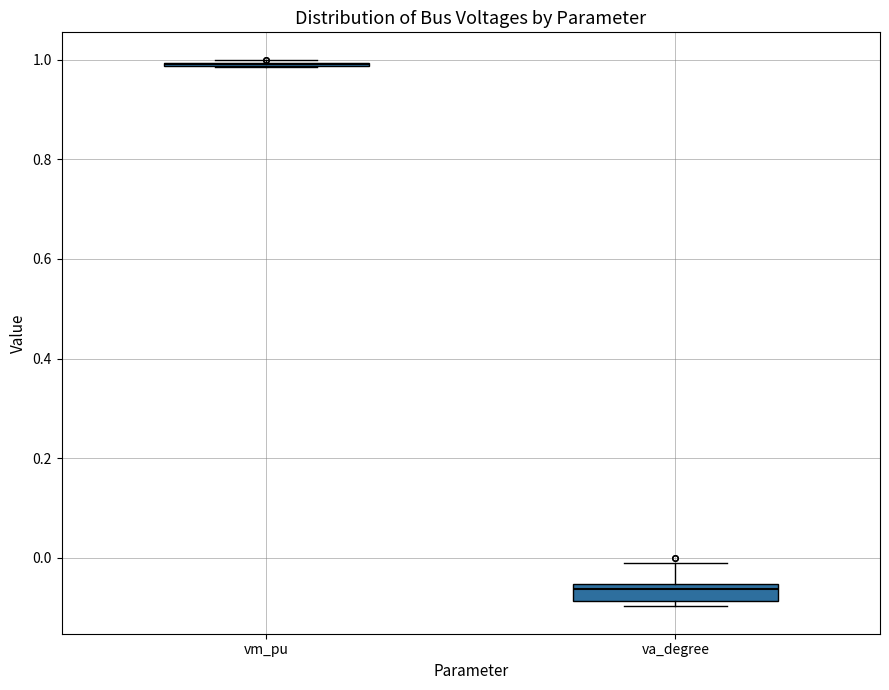

Reading left to right, transcribe this box plot: for each box, give where its median line is, the range the box spans, and where its two whiskers end, as read against the y-axis. The values are not printed on the chart, so give them approximately, as read against the axis.

vm_pu: box collapsed to a line at 1.00, whiskers 0.98 to 1.00
va_degree: median -0.06 (just below the box's upper edge), box -0.08 to -0.06, whiskers -0.10 to -0.02